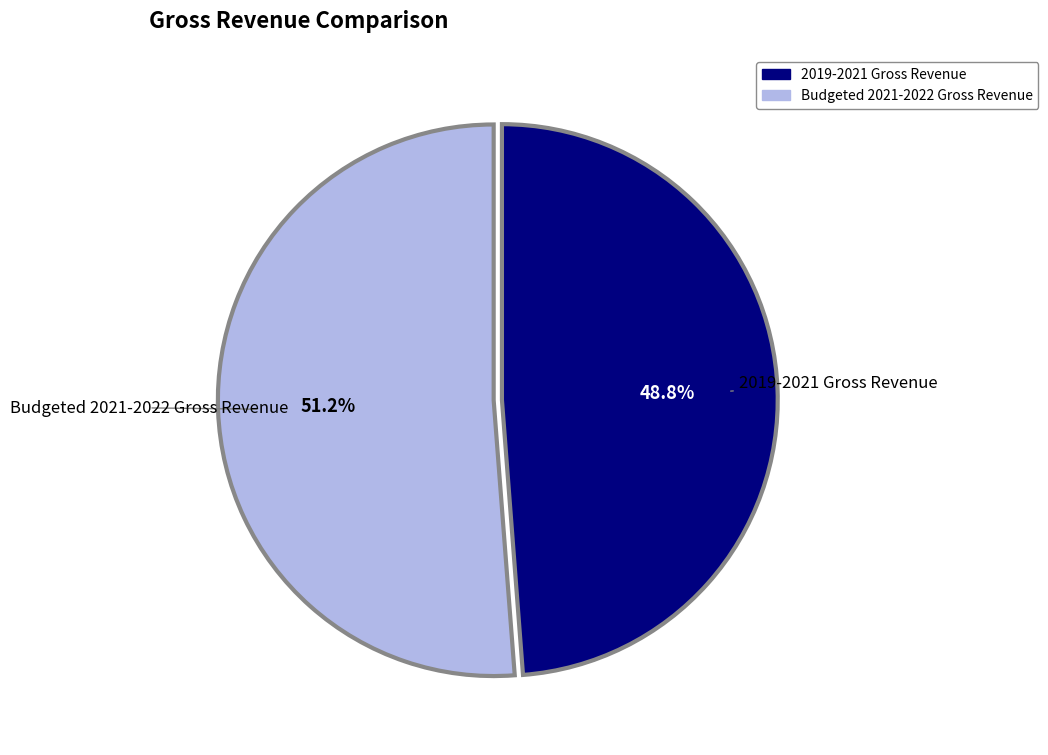

What percentage is the Budgeted 2021-2022 Gross Revenue slice, to the nearest percent?

51%